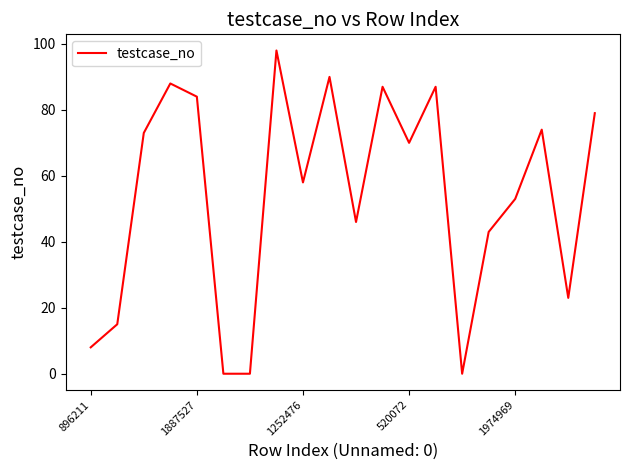

What is the average value?

54